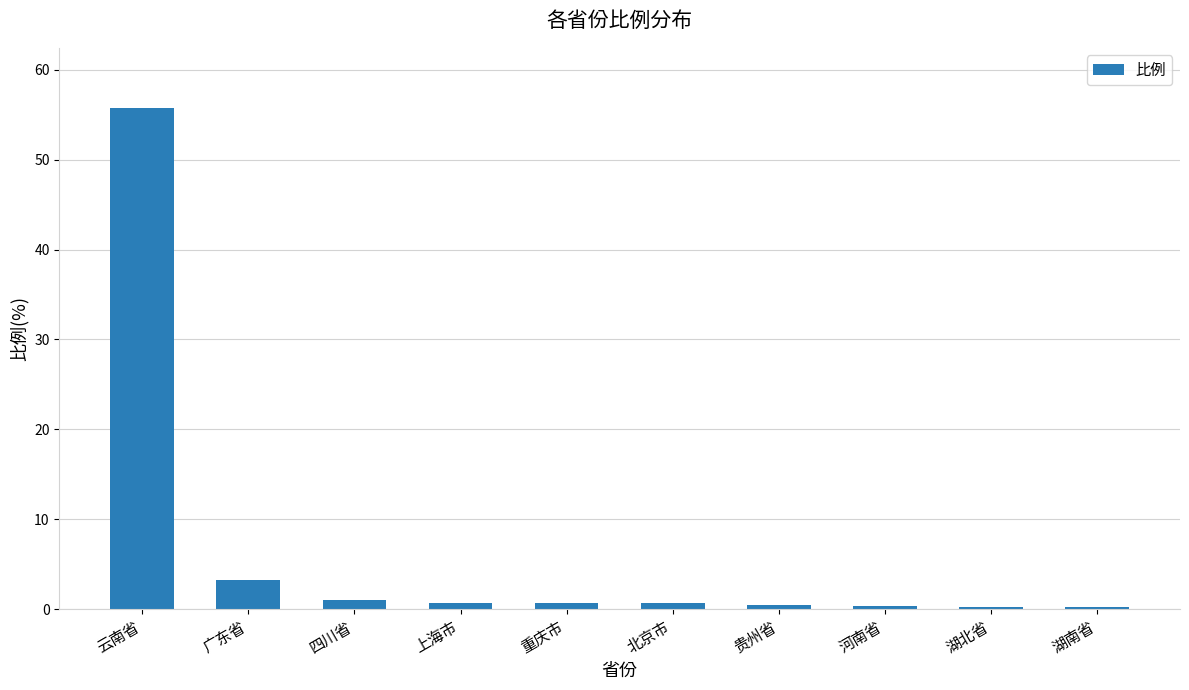

What is the difference between the second highest and second lowest values?

2.9